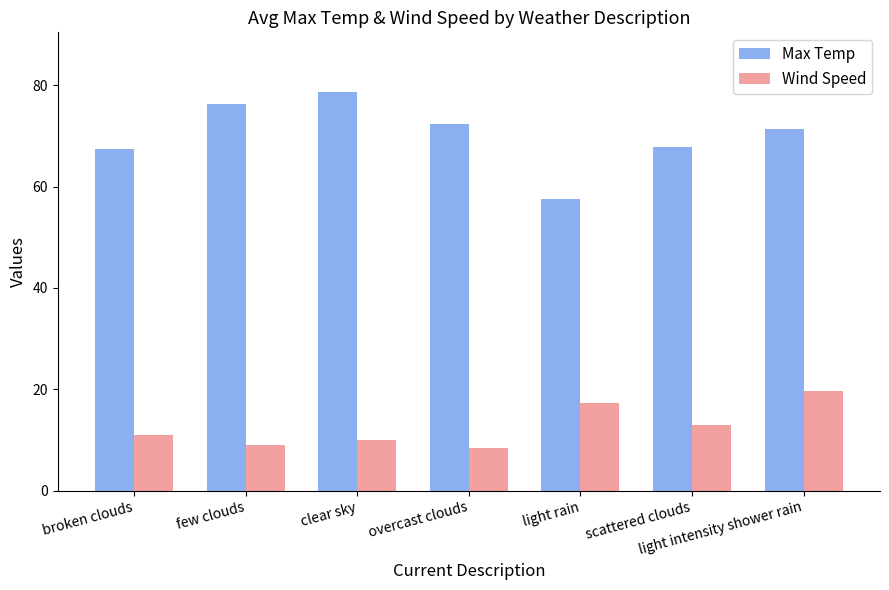

How many bars are there in each group?

2